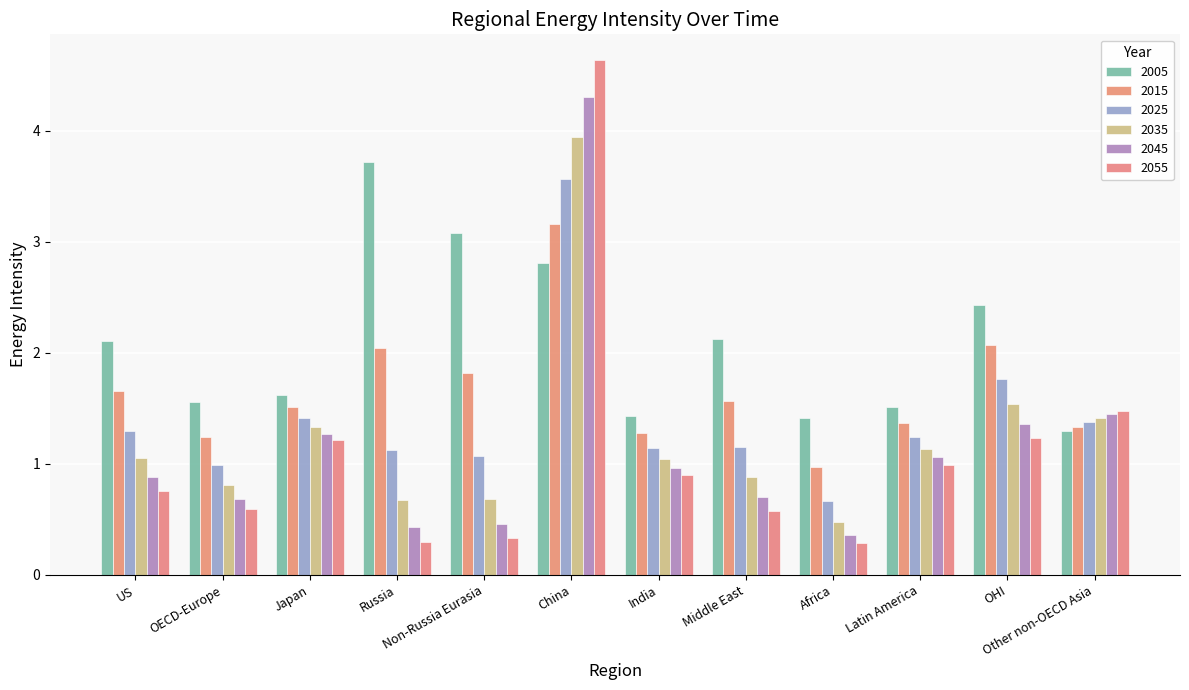

Read the 2045 value at Latin America.

1.1